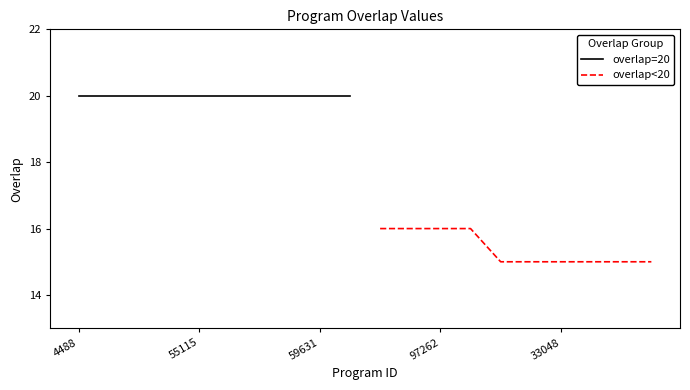

Rank the series by their average value, from highest to lowest.

overlap=20, overlap<20